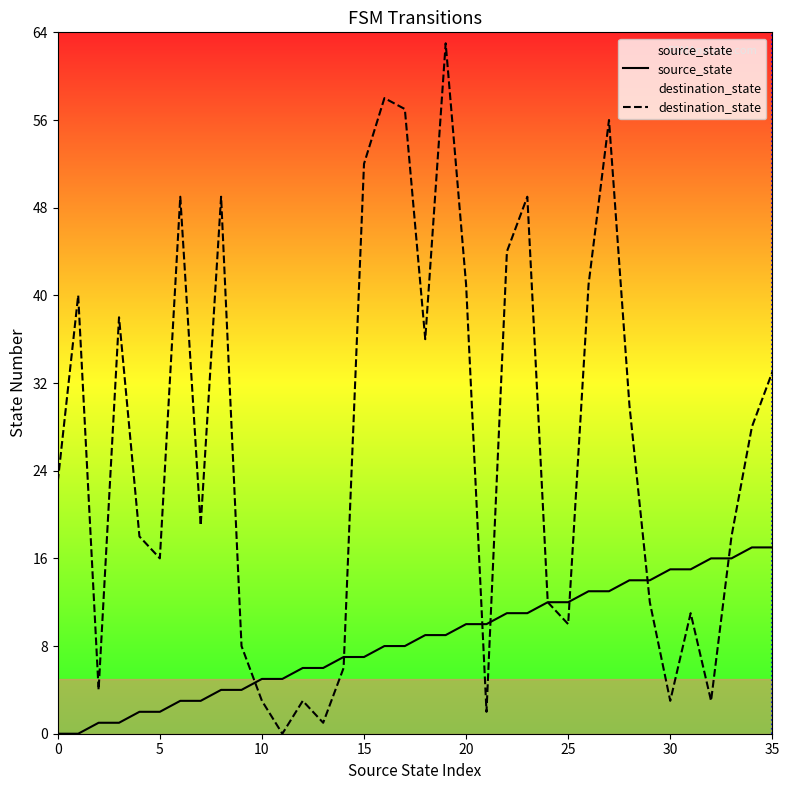

How many positive values does the source_state series have?

34